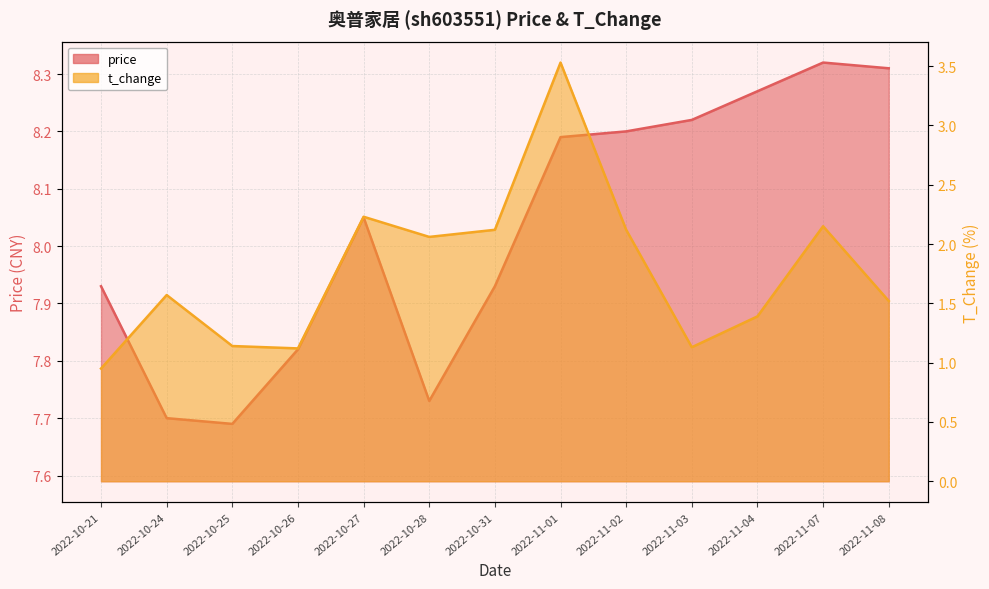

Where is the first local minimum for price?

2022-10-25